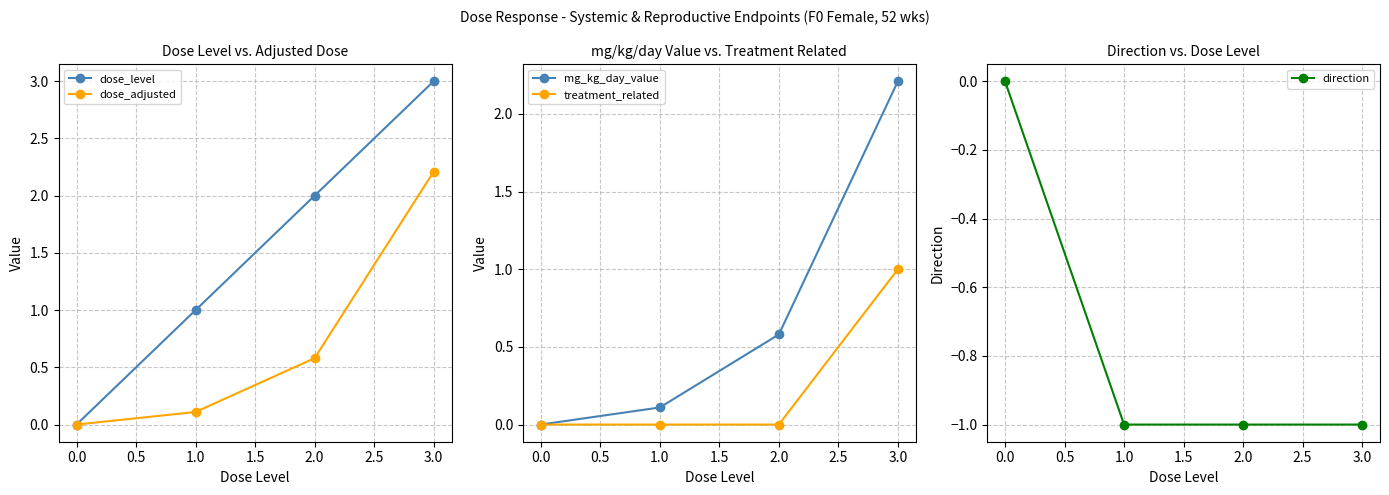

Reading right to left, list all the values displayed in this chart.

dose_level: 3.0	2.0	1.0	0.0
dose_adjusted: 2.2	0.6	0.1	0.0
mg_kg_day_value: 2.2	0.6	0.1	0.0
treatment_related: 1.0	0.0	0.0	0.0
direction: -1.0	-1.0	-1.0	0.0